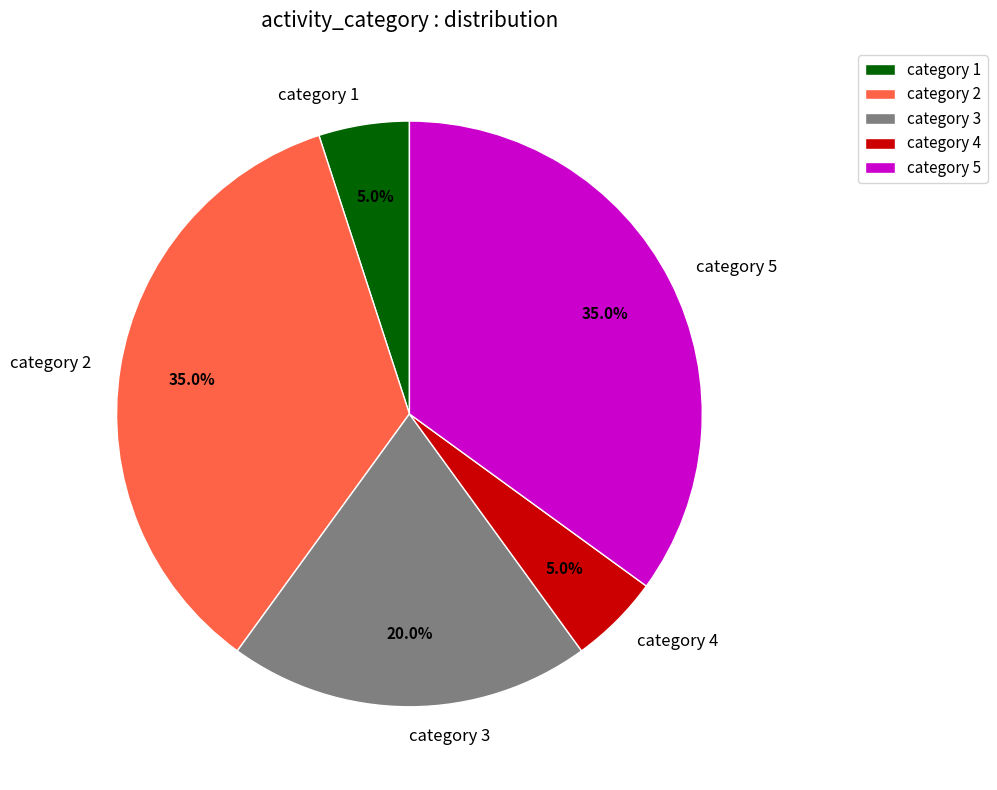

Count the number of slices in the pie.

5